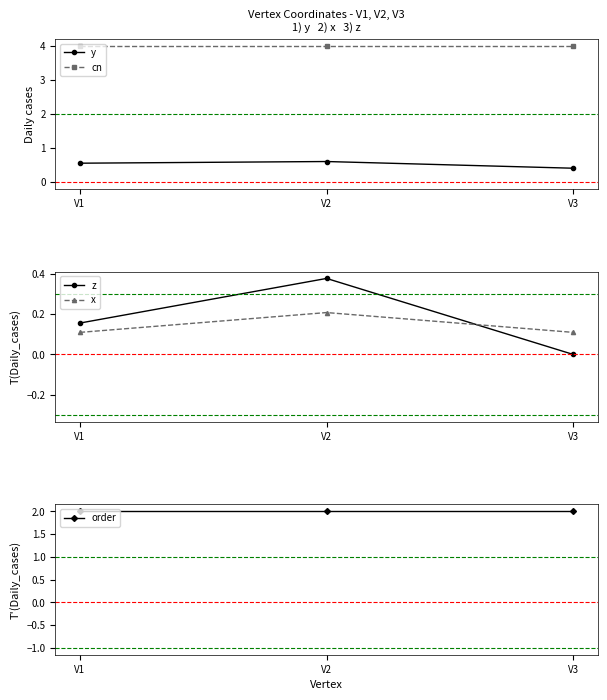

What is the greatest value displayed?

4.0